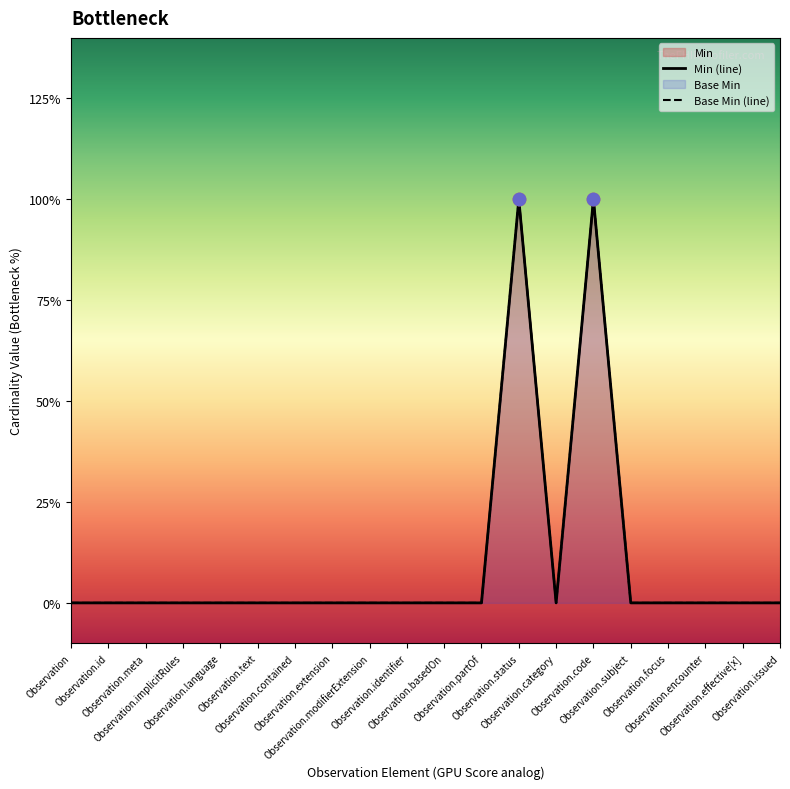

Which series contains the highest Y value?

Min (line)